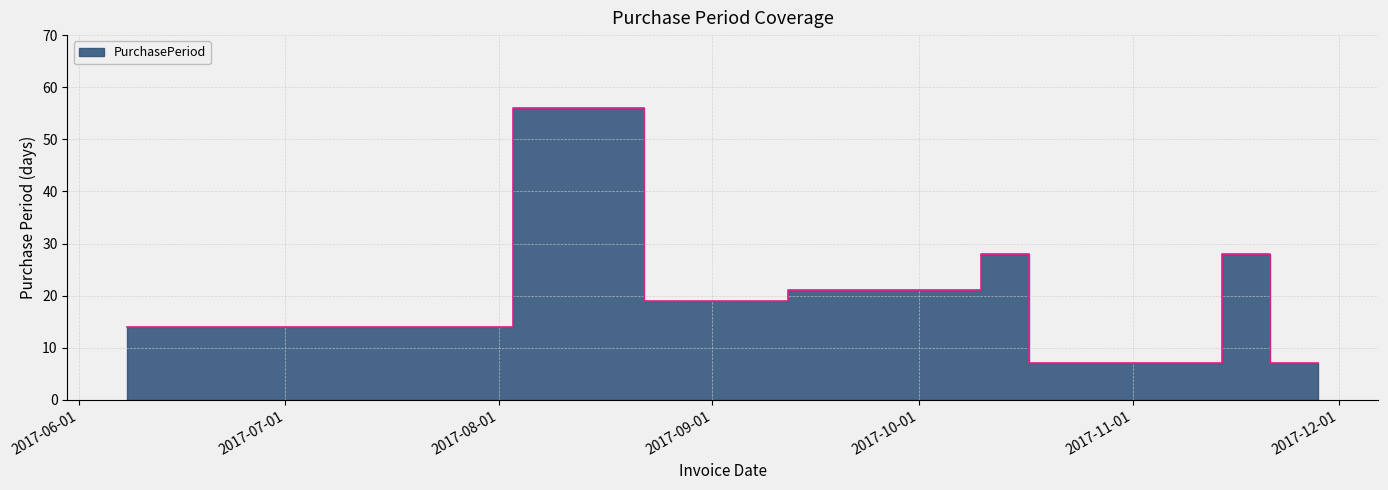

Rank the categories by value from lowest to highest.

2017-10-17, 2017-11-21, 2017-11-28, 2017-06-08, 2017-08-22, 2017-09-12, 2017-10-10, 2017-11-14, 2017-08-03